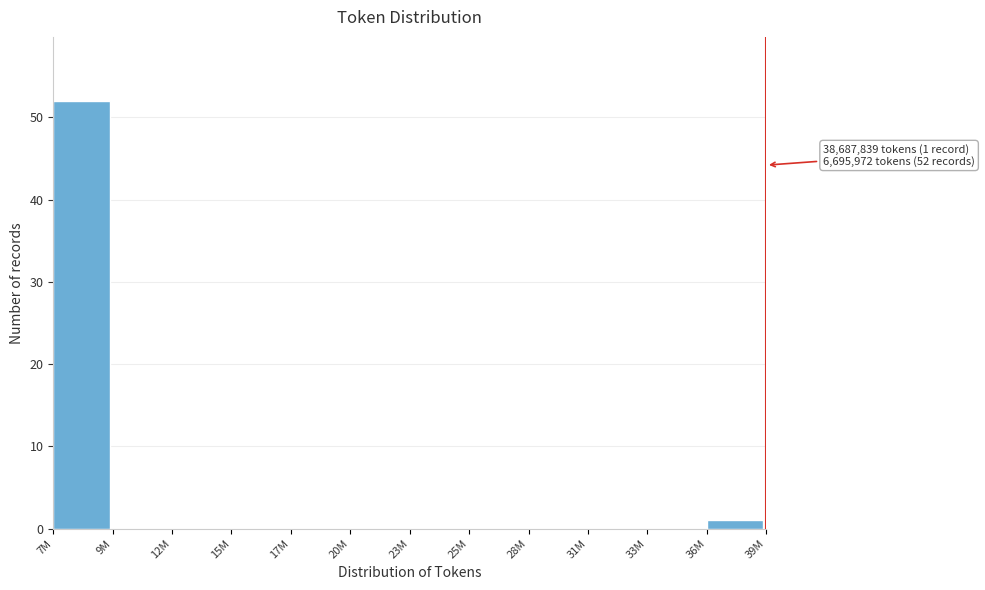

Reading left to right, list all the values displayed in this chart.

7M=52	9M=0	12M=0	15M=0	17M=0	20M=0	23M=0	25M=0	28M=0	31M=0	33M=0	36M=1